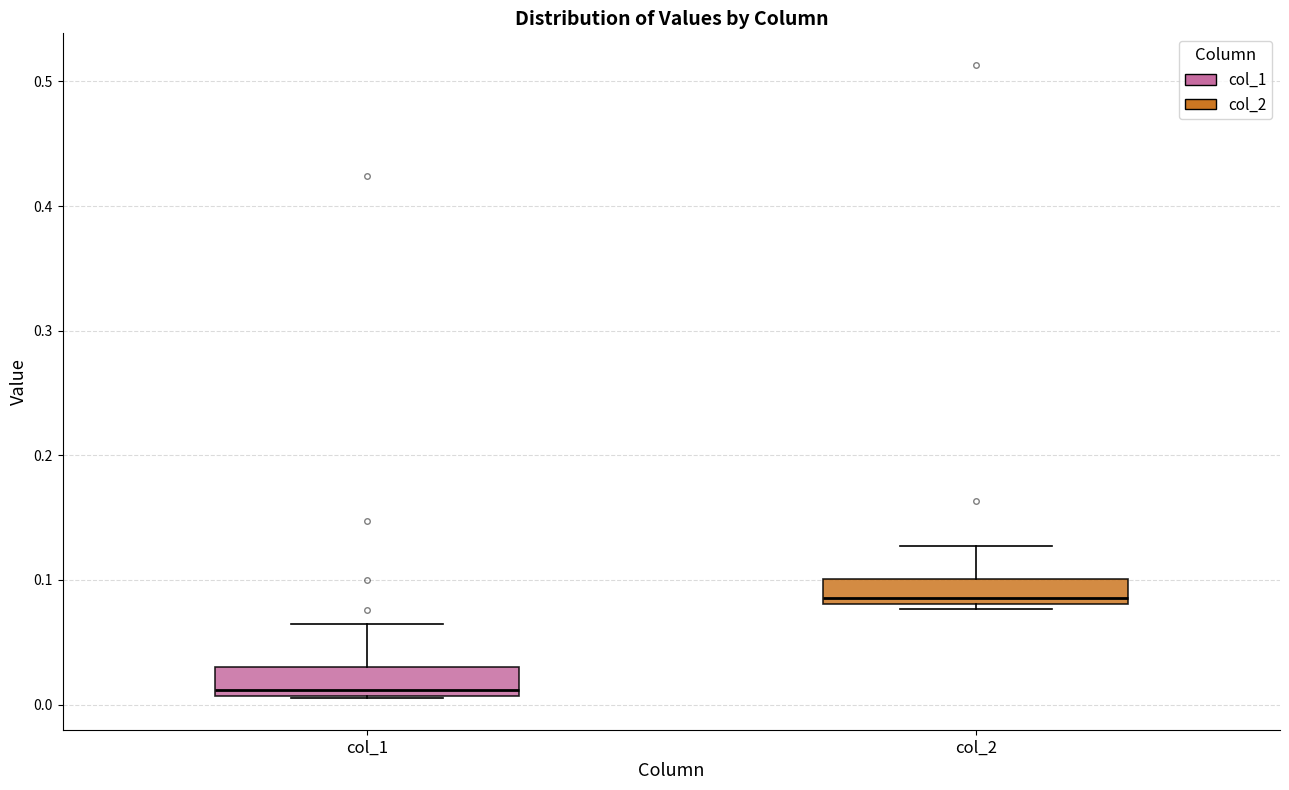

Reading left to right, transcribe this box plot: for each box, give where its median line is, the range the box spans, and where its two whiskers end, as read against the y-axis. The values are not printed on the chart, so give them approximately, as read against the axis.

col_1: median 0.01 (just above the box's lower edge), box 0.01 to 0.03, whiskers 0.01 to 0.06
col_2: median 0.09, box 0.08 to 0.10, whiskers 0.08 (just below the box's lower edge) to 0.13